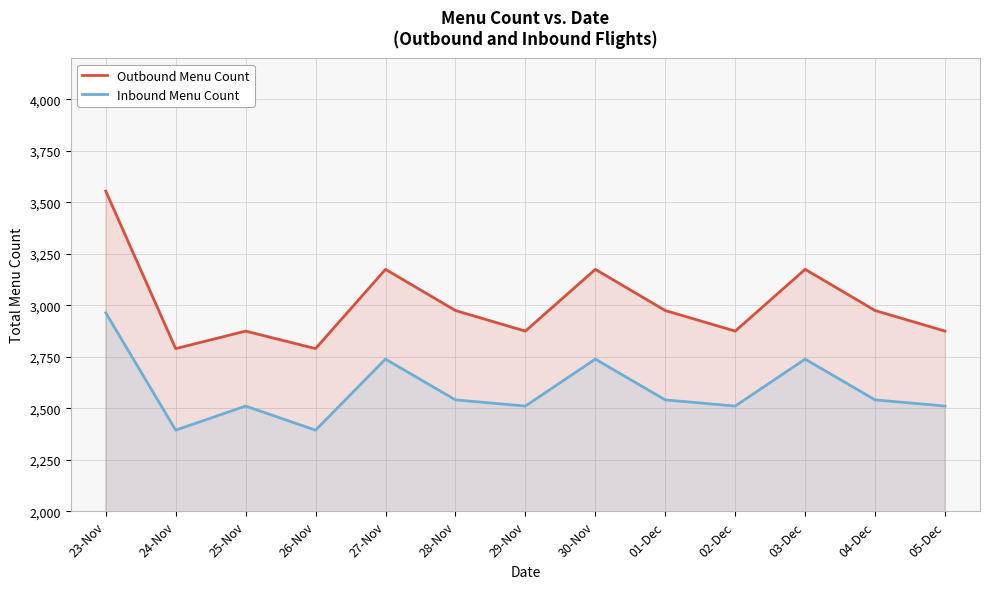

Rank the categories by Inbound Menu Count value from highest to lowest.

23-Nov, 27-Nov, 30-Nov, 03-Dec, 28-Nov, 01-Dec, 04-Dec, 25-Nov, 29-Nov, 02-Dec, 05-Dec, 24-Nov, 26-Nov